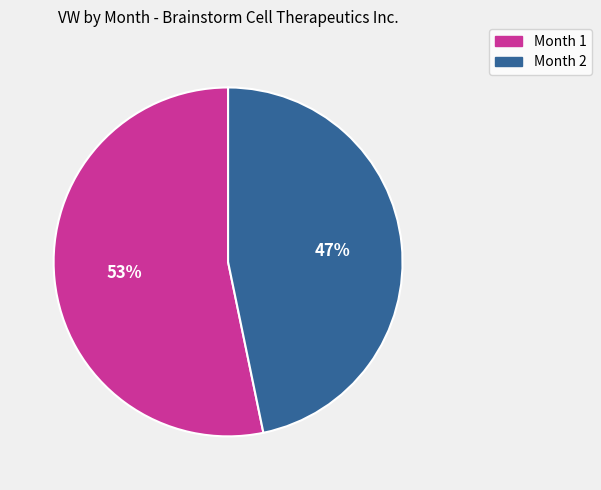

To the nearest percent, what percentage of the pie is Month 2?

47%